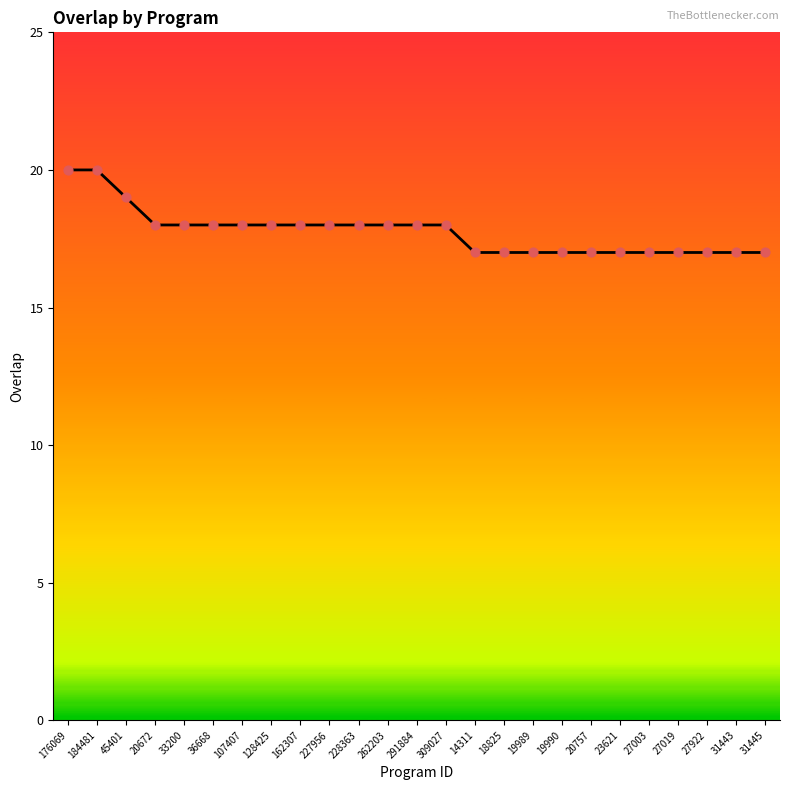

Which has a higher value, 309027 or 27922?

309027